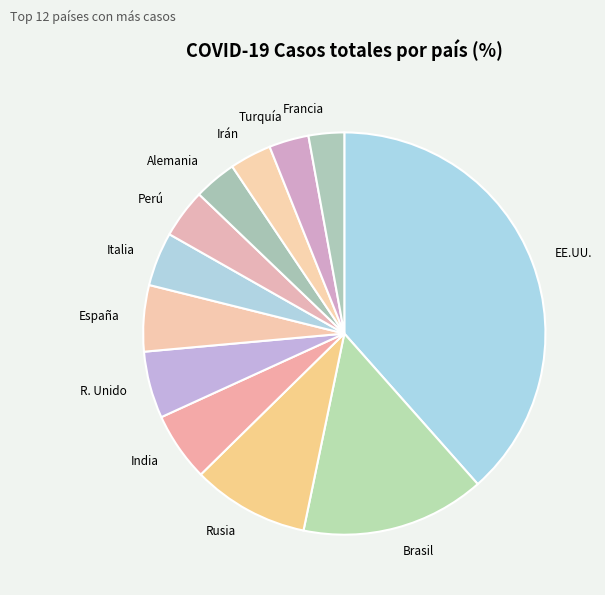

Do Francia and R. Unido together represent more than half of the pie?

No